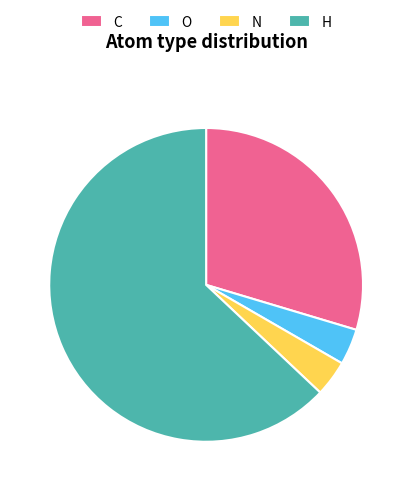

The C slice represents 38% of the pie. True or false?

False